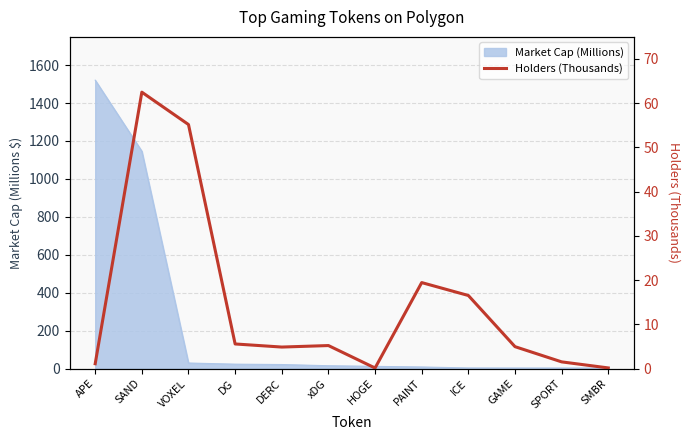

Where does the data first go above 5?

SAND